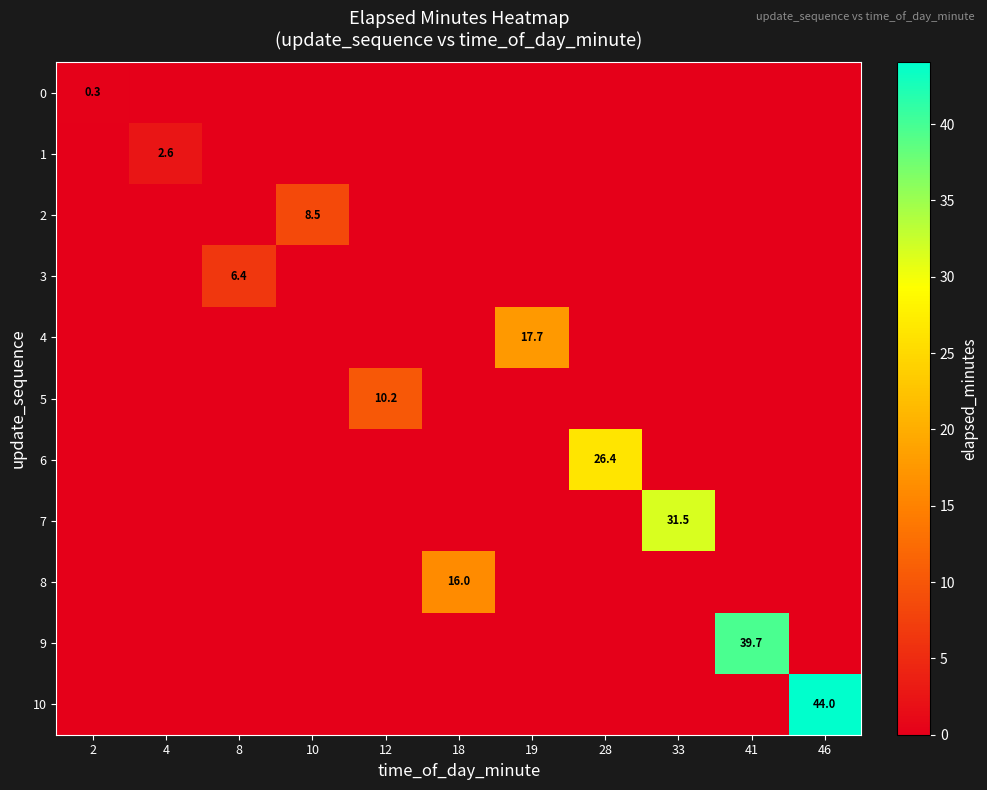

The 2 series shows -5.8 at 46. True or false?

False